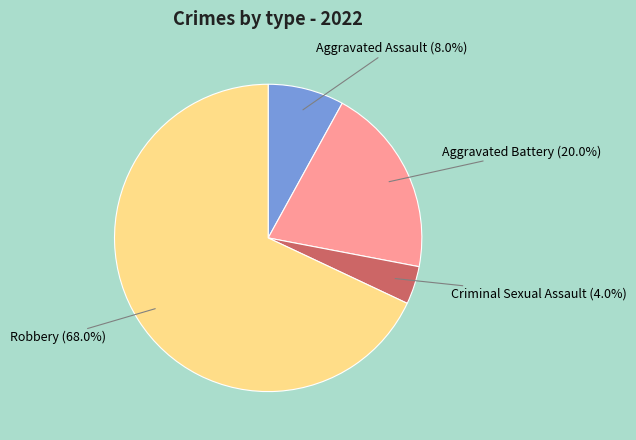

What is the majority slice?

Robbery